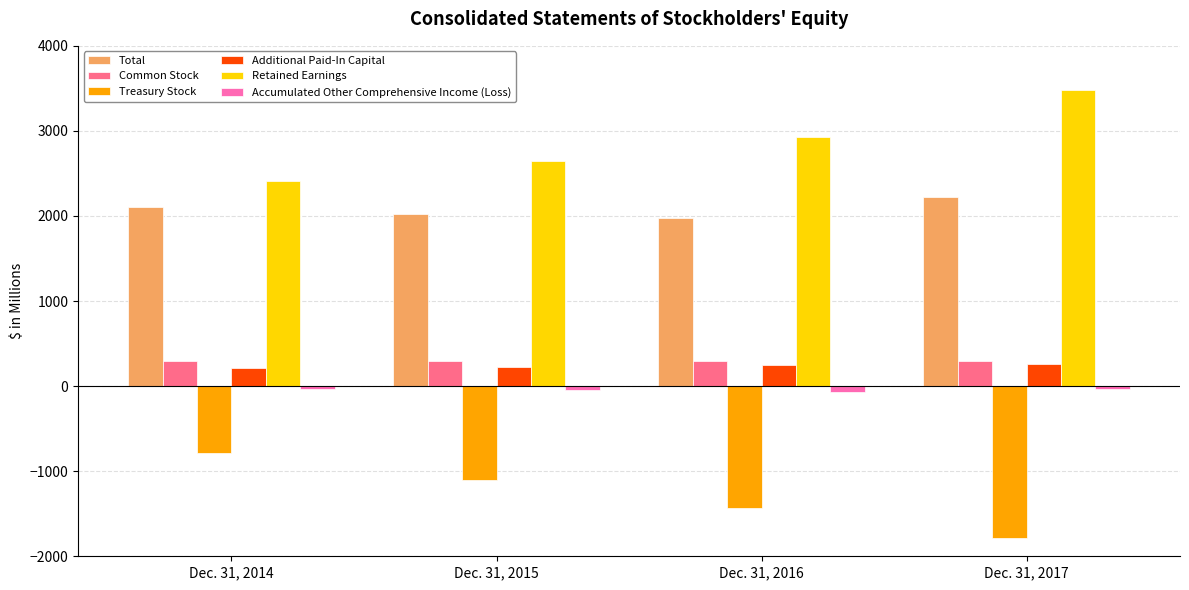

What is the difference between the Treasury Stock values at Dec. 31, 2016 and Dec. 31, 2017?

353.5